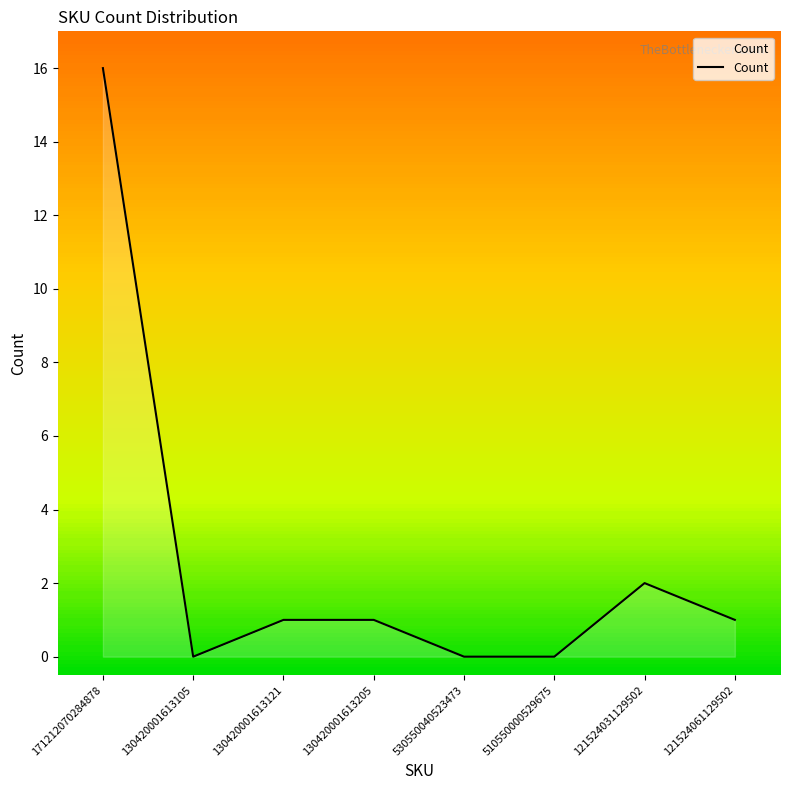

Reading left to right, what are all the values shown in this chart?

16	0	1	1	0	0	2	1